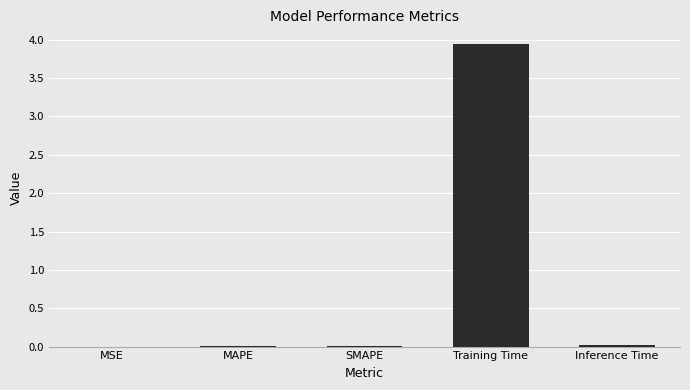

The chart shows a value of 0.0 at MAPE. True or false?

True